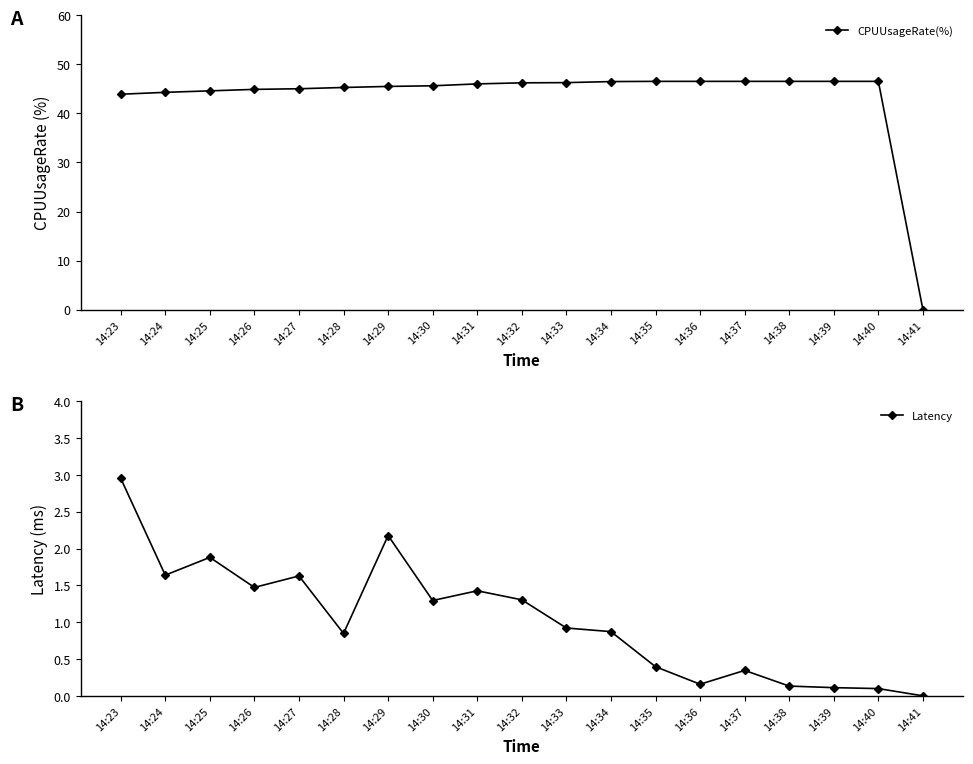

In Latency, how many points are lower than both neighbors (excluding endpoints)?

5